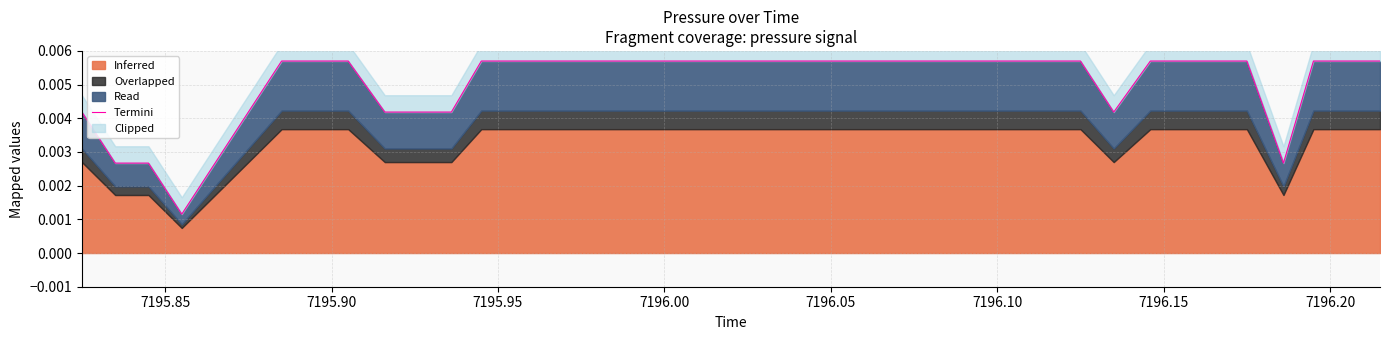

How many lines are shown in the chart?

1